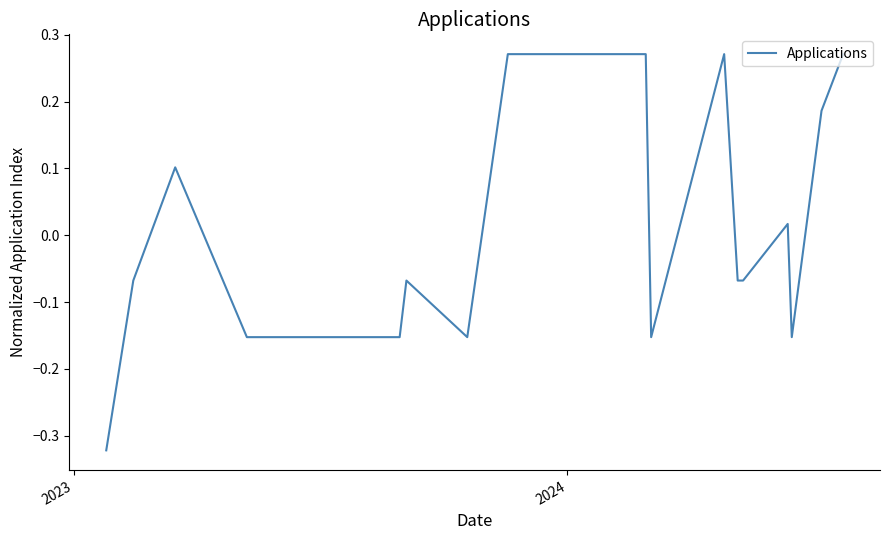

What is the difference between the maximum and minimum values?

0.6